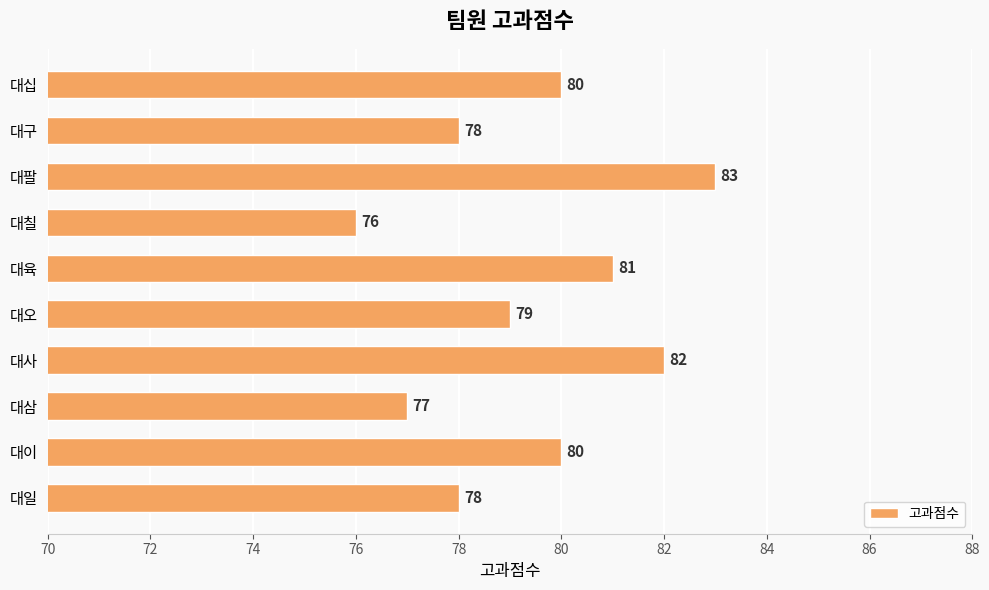

At which label is the value closest to 79?

대오